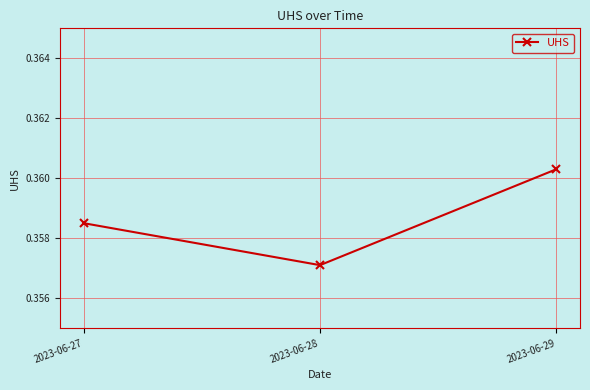

How many series are shown in this chart?

1